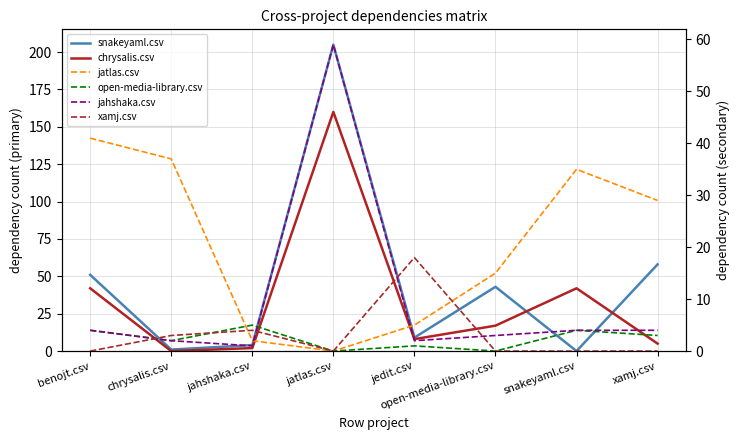

What is the value of the jatlas.csv point at the 7th from the left?

35